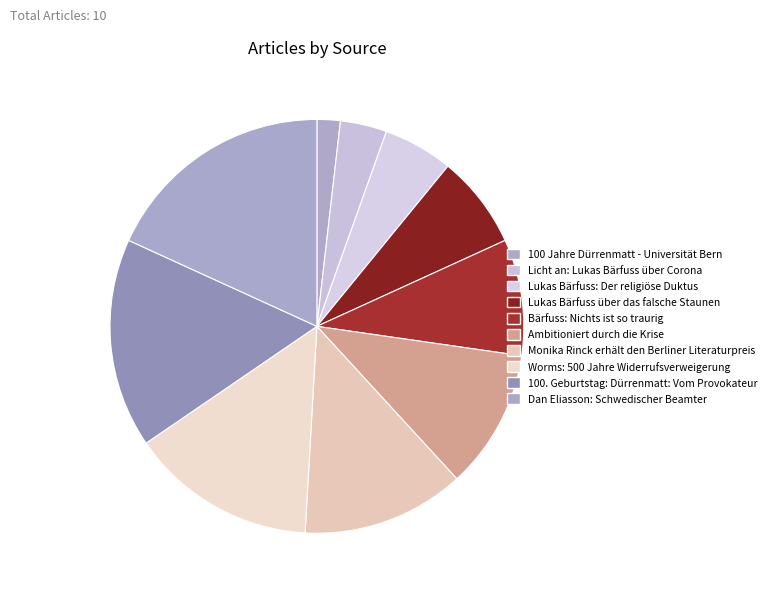

Count the number of slices in the pie.

10